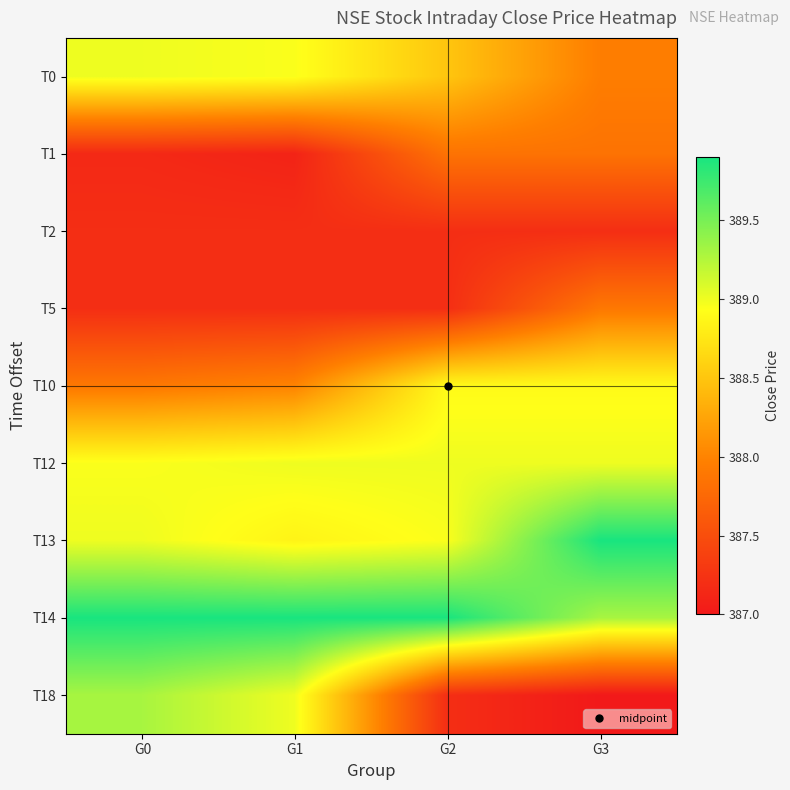

How many categories are shown in the chart?

4